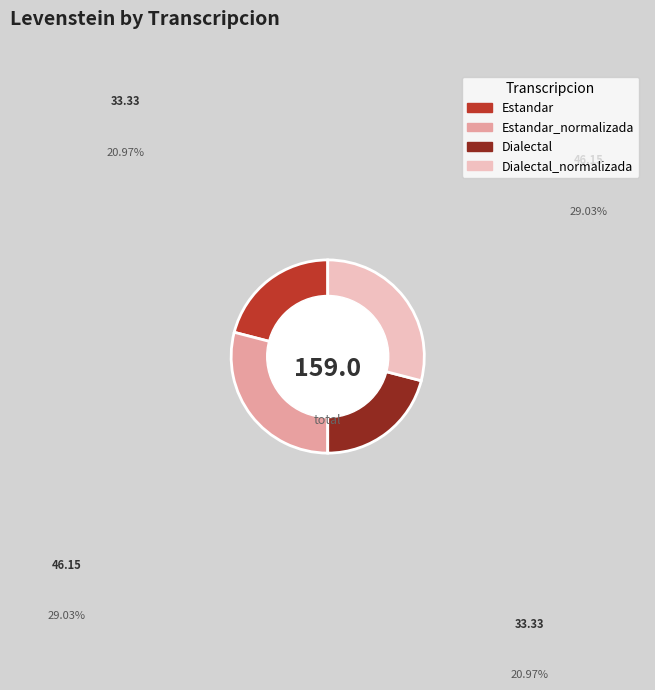

How many segments does this pie chart have?

4